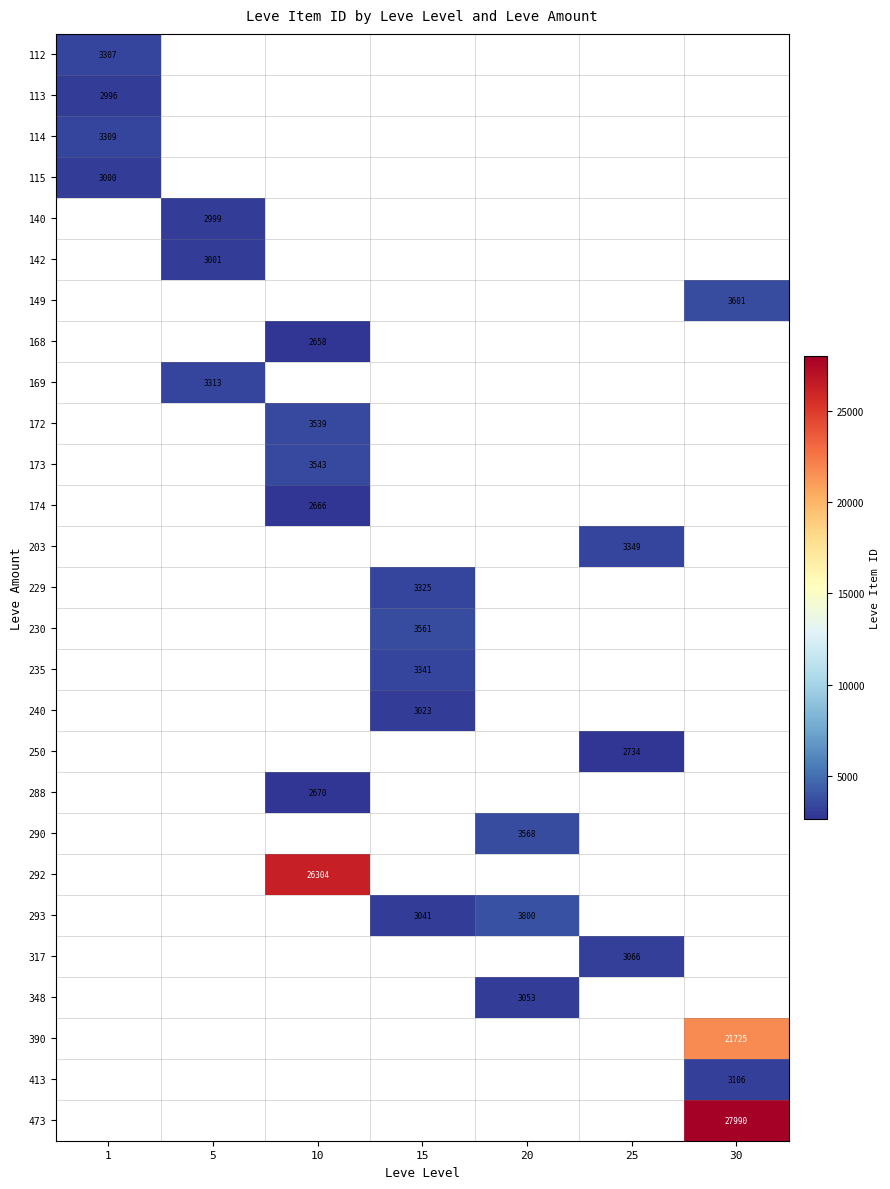

At how many categories does at least one series exceed 3276?

7